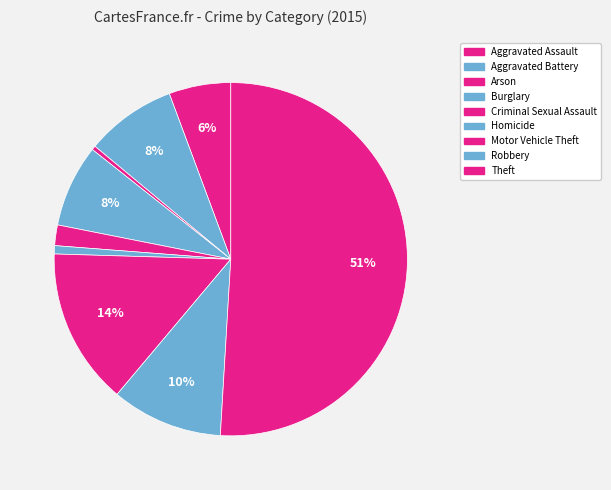

The Criminal Sexual Assault slice represents 9% of the pie. True or false?

False